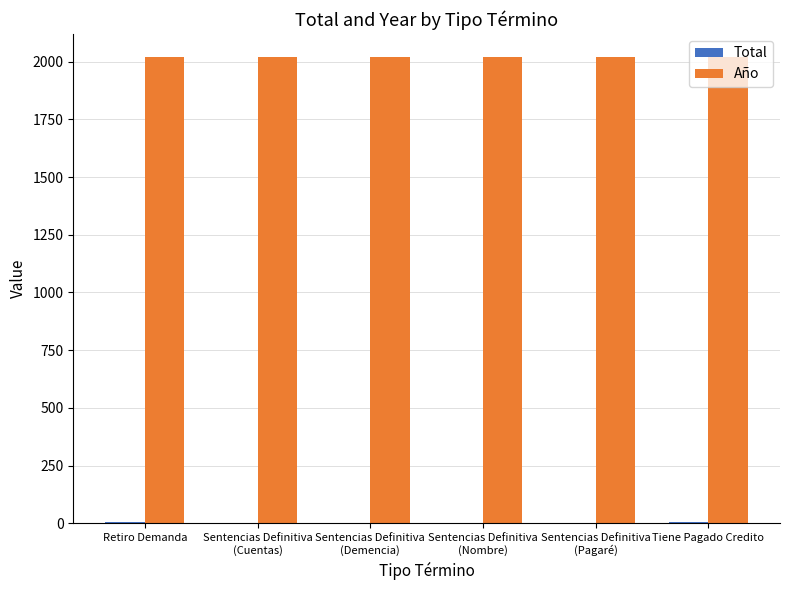

The value of Año at Sentencias Definitiva
(Demencia) is 2019. True or false?

True